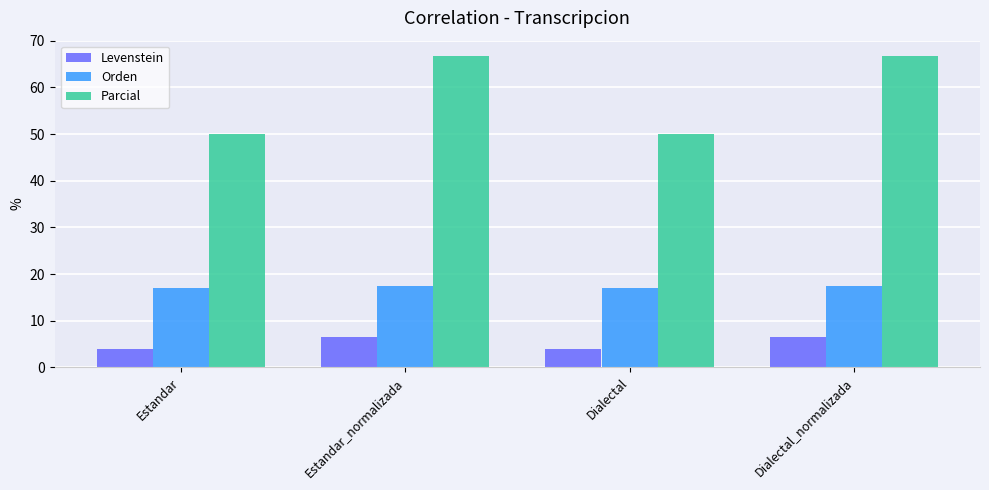

How many series are shown in this chart?

3